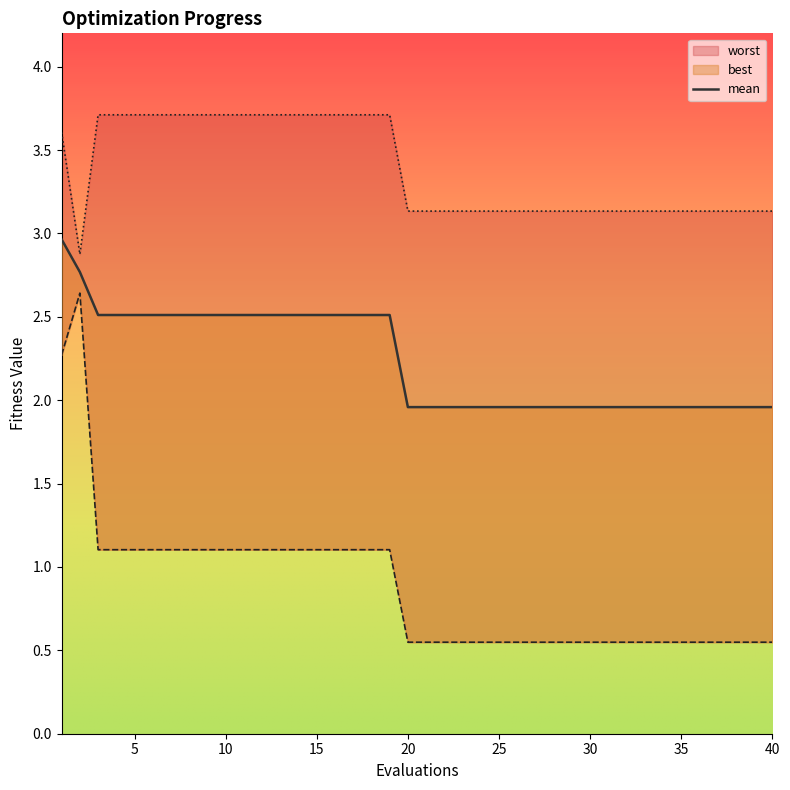

How many series are shown in this chart?

3